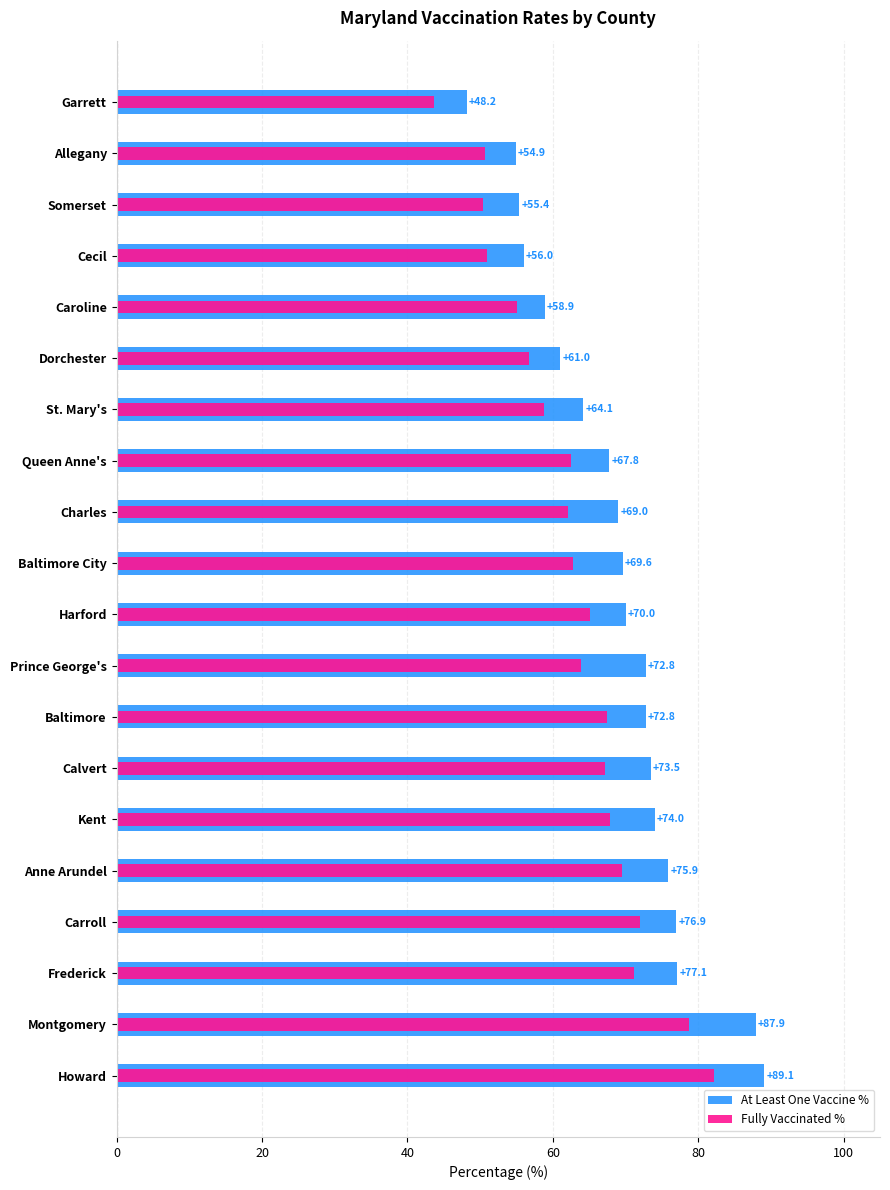

Is the value of Fully Vaccinated % at Harford greater than the value of At Least One Vaccine % at Queen Anne's?

No